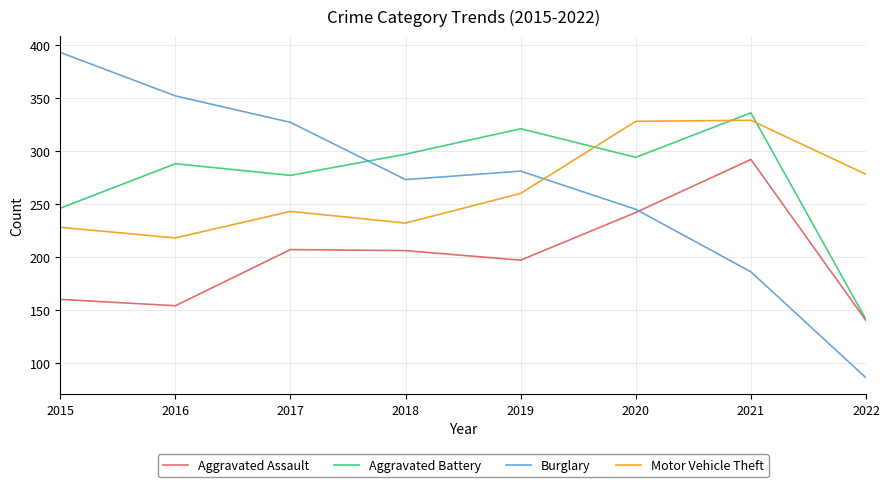

Where do Motor Vehicle Theft and Aggravated Battery first cross each other?

2019 and 2020